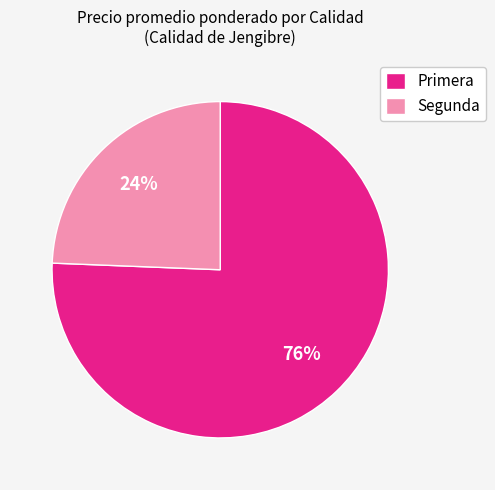

What is the smallest slice in the pie chart?

Segunda